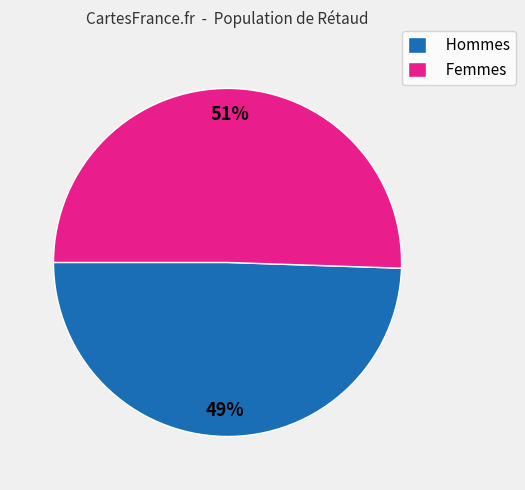

To the nearest percent, what is the combined percentage of Hommes and Femmes?

100%